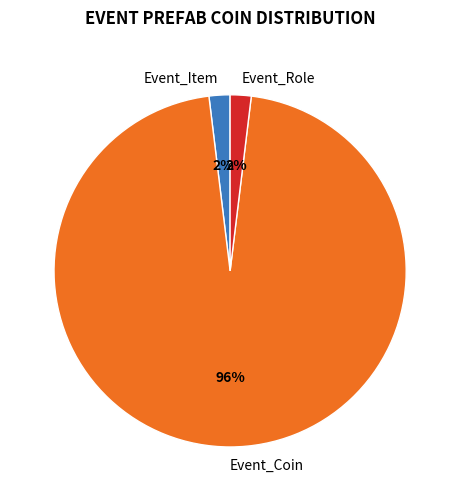

Approximately how many times larger is the value at Event_Role compared to Event_Item?

1.0